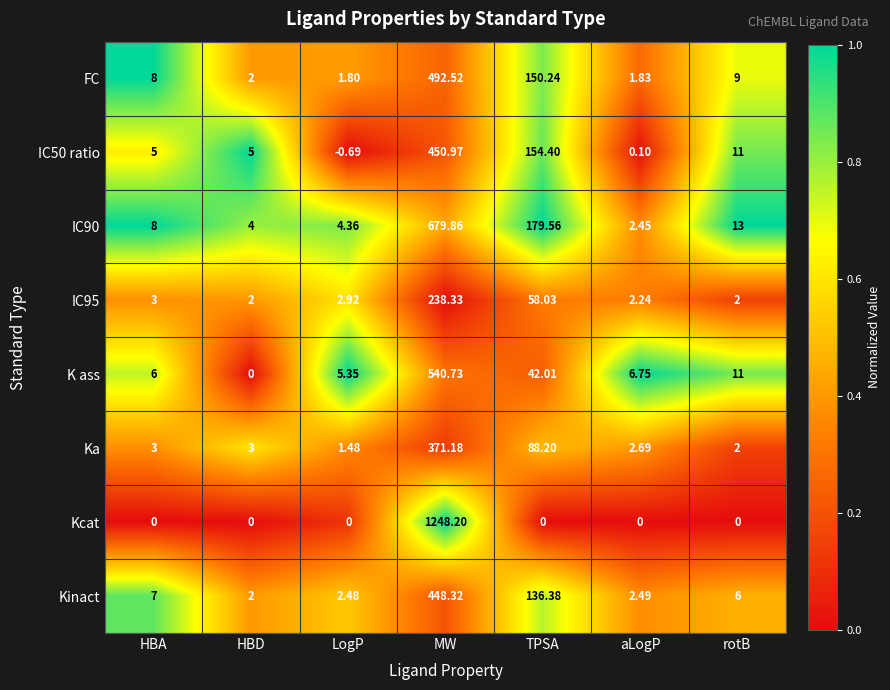

Which series has the largest range (max minus min)?

Kcat